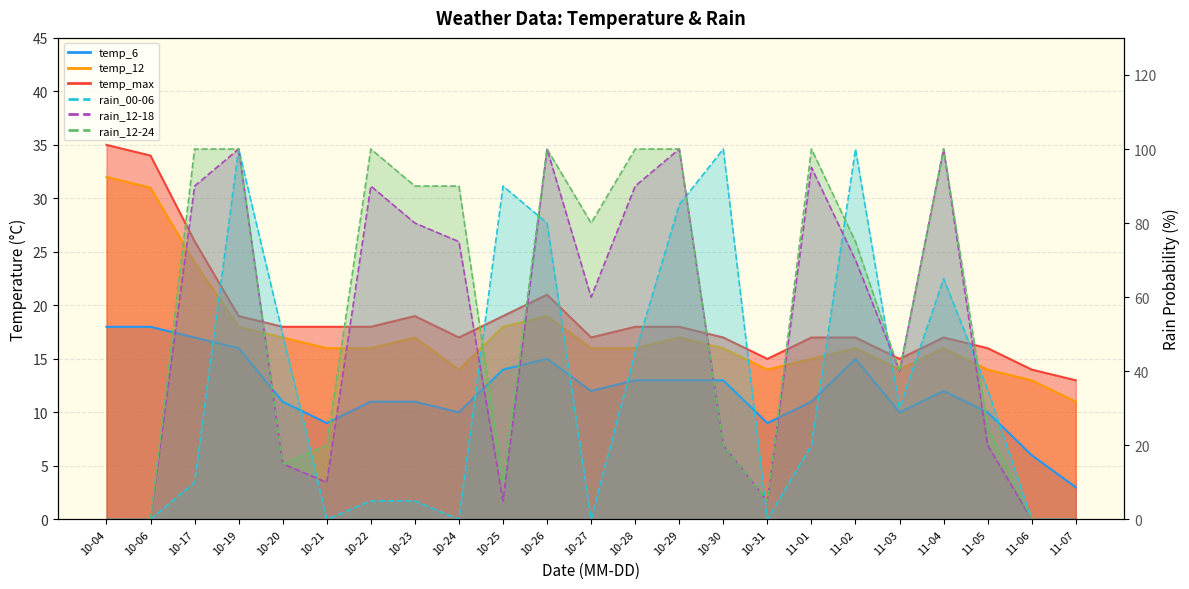

True or false: temp_max has a value of 18 at 10-22.

True